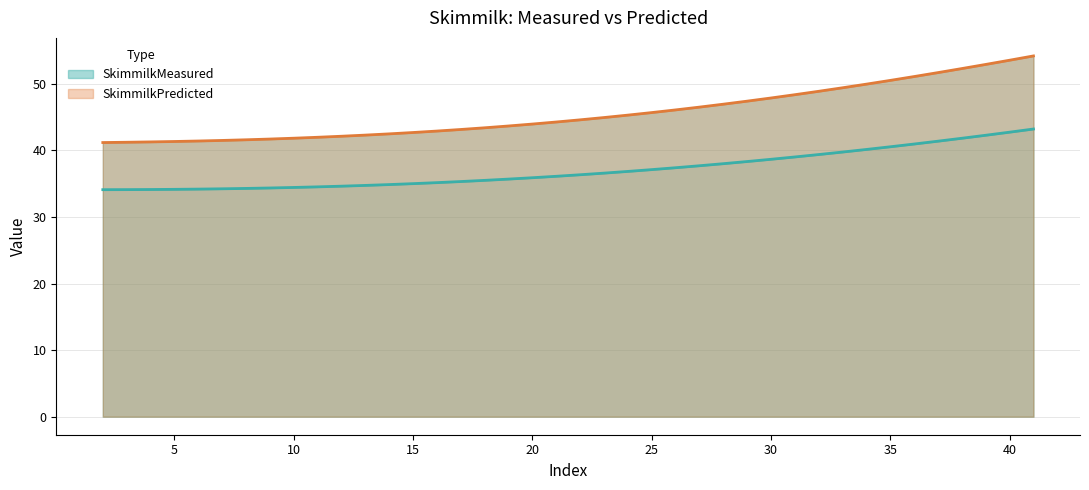

How many lines are shown in the chart?

2